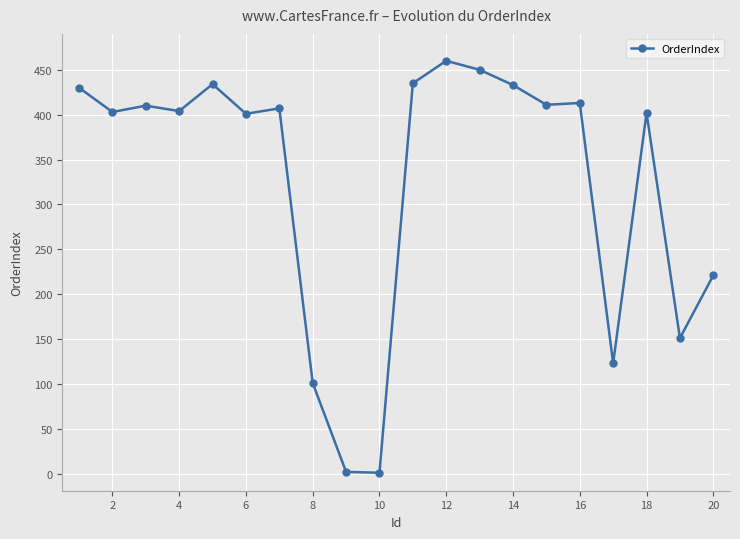

What is the sum of all values?

6492